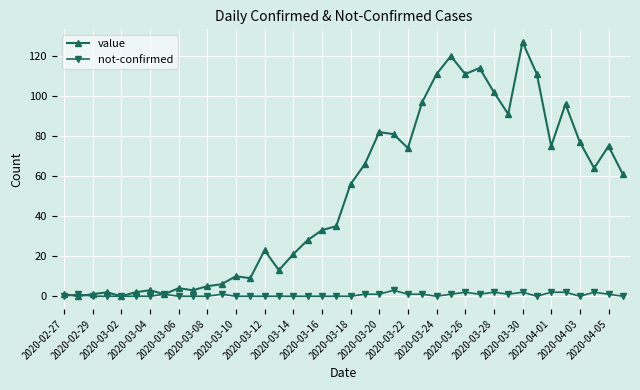

What is the average value of the not-confirmed series?

1